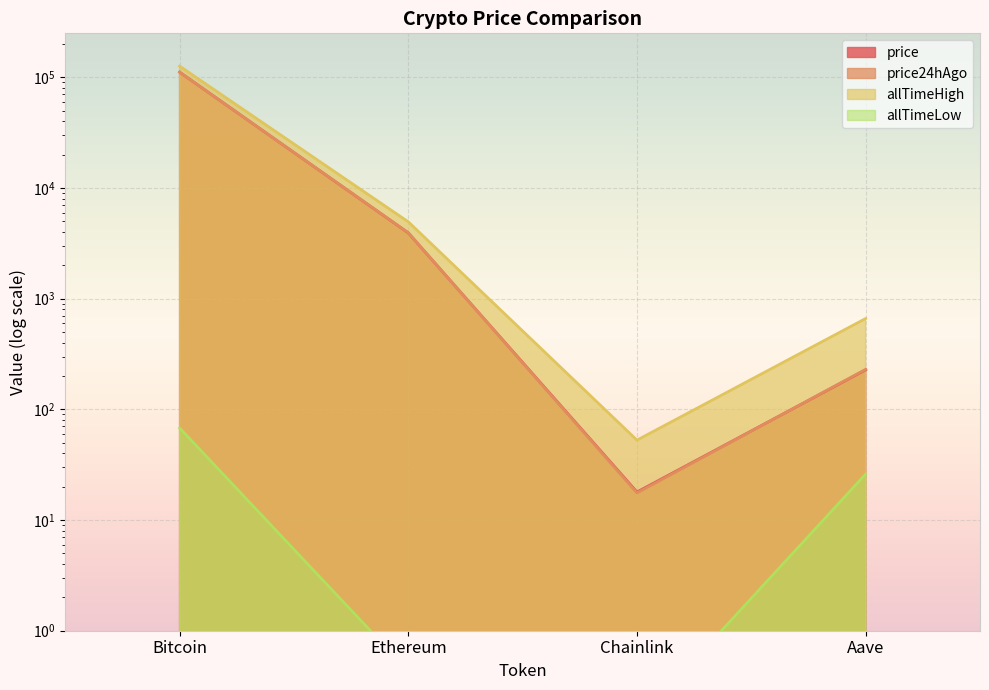

What is the maximum value for price?

111293.0